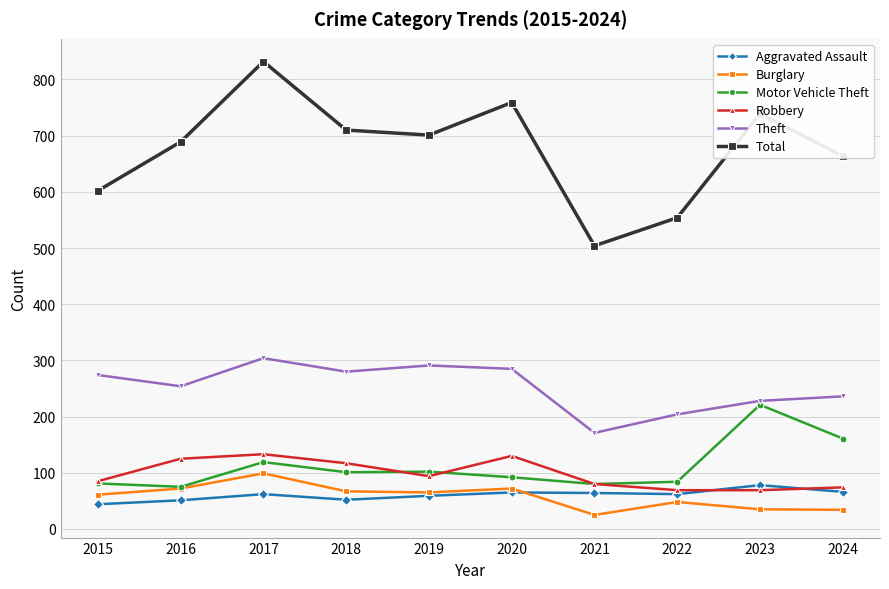

At which category is the sum across all series the highest?

2017